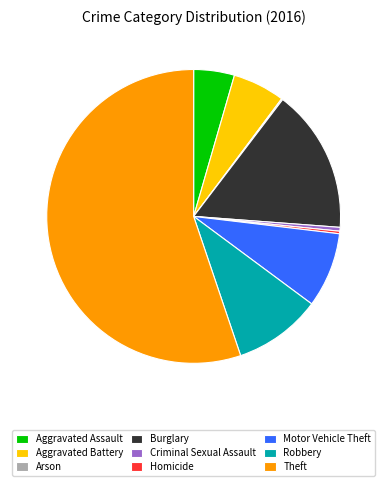

Does Robbery account for over 50% of the chart?

No